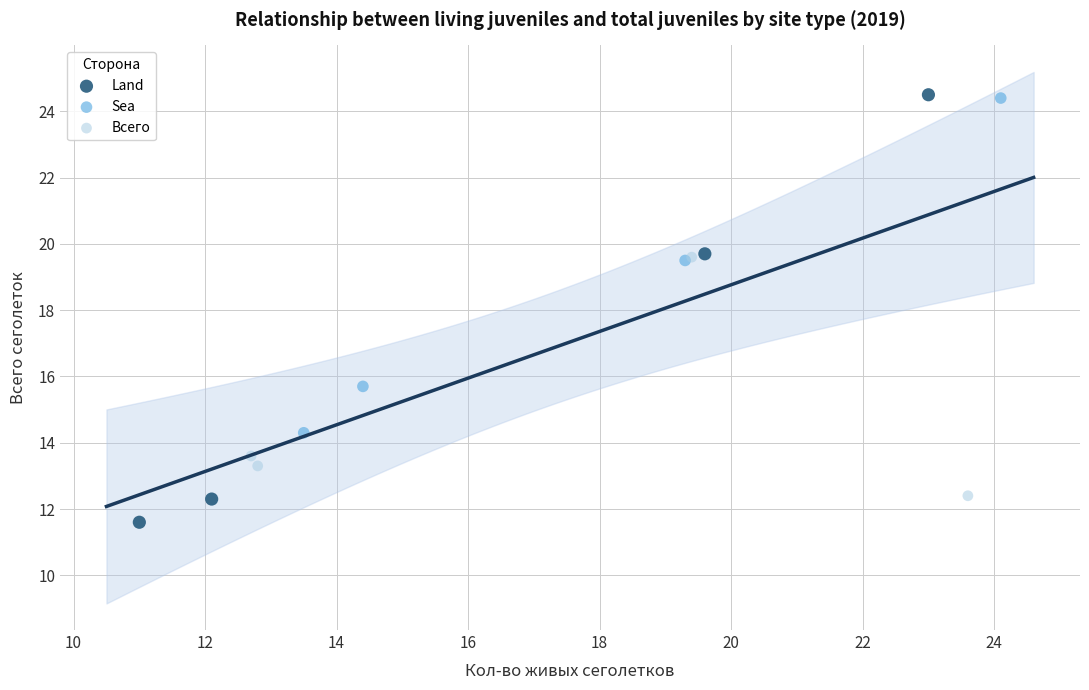

Which series contains the lowest Y value?

Land